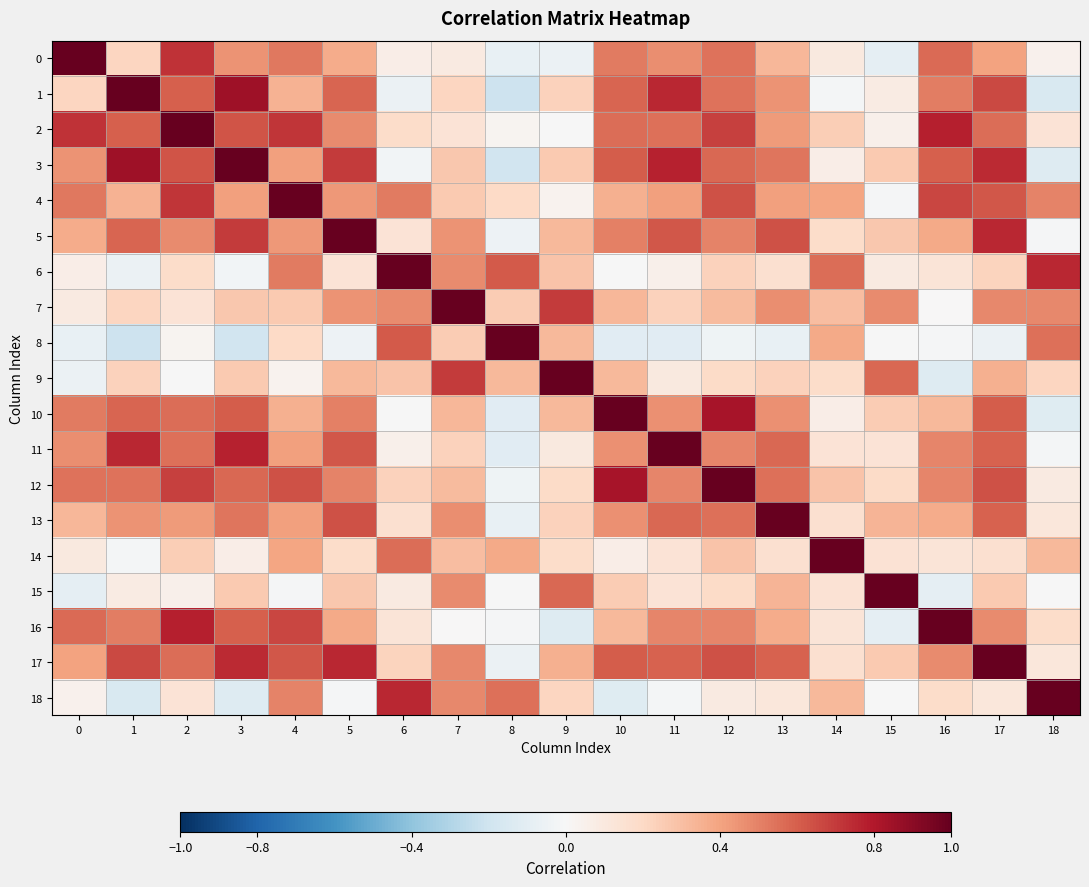

Reading left to right, transcribe all the data shown in this chart.

0: 0=1.0	1=0.2	2=0.7	3=0.5	4=0.5	5=0.4	6=0.1	7=0.1	8=-0.1	9=-0.1	10=0.5	11=0.5	12=0.5	13=0.3	14=0.1	15=-0.1	16=0.6	17=0.4	18=0.0
1: 0=0.2	1=1.0	2=0.6	3=0.8	4=0.4	5=0.6	6=-0.1	7=0.2	8=-0.2	9=0.2	10=0.6	11=0.8	12=0.5	13=0.4	14=-0.0	15=0.1	16=0.5	17=0.7	18=-0.1
2: 0=0.7	1=0.6	2=1.0	3=0.6	4=0.7	5=0.5	6=0.2	7=0.1	8=0.0	9=-0.0	10=0.6	11=0.6	12=0.7	13=0.4	14=0.2	15=0.1	16=0.8	17=0.6	18=0.1
3: 0=0.5	1=0.8	2=0.6	3=1.0	4=0.4	5=0.7	6=-0.0	7=0.3	8=-0.2	9=0.3	10=0.6	11=0.8	12=0.6	13=0.5	14=0.1	15=0.3	16=0.6	17=0.7	18=-0.1
4: 0=0.5	1=0.4	2=0.7	3=0.4	4=1.0	5=0.4	6=0.5	7=0.3	8=0.2	9=0.0	10=0.4	11=0.4	12=0.6	13=0.4	14=0.4	15=-0.0	16=0.7	17=0.6	18=0.5
5: 0=0.4	1=0.6	2=0.5	3=0.7	4=0.4	5=1.0	6=0.1	7=0.4	8=-0.1	9=0.3	10=0.5	11=0.6	12=0.5	13=0.6	14=0.2	15=0.3	16=0.4	17=0.8	18=-0.0
6: 0=0.1	1=-0.1	2=0.2	3=-0.0	4=0.5	5=0.1	6=1.0	7=0.5	8=0.6	9=0.3	10=-0.0	11=0.0	12=0.2	13=0.2	14=0.6	15=0.1	16=0.1	17=0.2	18=0.8
7: 0=0.1	1=0.2	2=0.1	3=0.3	4=0.3	5=0.4	6=0.5	7=1.0	8=0.3	9=0.7	10=0.3	11=0.2	12=0.3	13=0.5	14=0.3	15=0.5	16=0.0	17=0.5	18=0.5
8: 0=-0.1	1=-0.2	2=0.0	3=-0.2	4=0.2	5=-0.1	6=0.6	7=0.3	8=1.0	9=0.3	10=-0.1	11=-0.1	12=-0.0	13=-0.1	14=0.4	15=-0.0	16=-0.0	17=-0.1	18=0.6
9: 0=-0.1	1=0.2	2=-0.0	3=0.3	4=0.0	5=0.3	6=0.3	7=0.7	8=0.3	9=1.0	10=0.3	11=0.1	12=0.2	13=0.2	14=0.2	15=0.6	16=-0.1	17=0.4	18=0.2
10: 0=0.5	1=0.6	2=0.6	3=0.6	4=0.4	5=0.5	6=-0.0	7=0.3	8=-0.1	9=0.3	10=1.0	11=0.5	12=0.8	13=0.5	14=0.1	15=0.3	16=0.3	17=0.6	18=-0.1
11: 0=0.5	1=0.8	2=0.6	3=0.8	4=0.4	5=0.6	6=0.0	7=0.2	8=-0.1	9=0.1	10=0.5	11=1.0	12=0.5	13=0.6	14=0.1	15=0.1	16=0.5	17=0.6	18=-0.0
12: 0=0.5	1=0.5	2=0.7	3=0.6	4=0.6	5=0.5	6=0.2	7=0.3	8=-0.0	9=0.2	10=0.8	11=0.5	12=1.0	13=0.5	14=0.3	15=0.2	16=0.5	17=0.6	18=0.1
13: 0=0.3	1=0.4	2=0.4	3=0.5	4=0.4	5=0.6	6=0.2	7=0.5	8=-0.1	9=0.2	10=0.5	11=0.6	12=0.5	13=1.0	14=0.2	15=0.3	16=0.4	17=0.6	18=0.1
14: 0=0.1	1=-0.0	2=0.2	3=0.1	4=0.4	5=0.2	6=0.6	7=0.3	8=0.4	9=0.2	10=0.1	11=0.1	12=0.3	13=0.2	14=1.0	15=0.1	16=0.1	17=0.2	18=0.3
15: 0=-0.1	1=0.1	2=0.1	3=0.3	4=-0.0	5=0.3	6=0.1	7=0.5	8=-0.0	9=0.6	10=0.3	11=0.1	12=0.2	13=0.3	14=0.1	15=1.0	16=-0.1	17=0.3	18=-0.0
16: 0=0.6	1=0.5	2=0.8	3=0.6	4=0.7	5=0.4	6=0.1	7=0.0	8=-0.0	9=-0.1	10=0.3	11=0.5	12=0.5	13=0.4	14=0.1	15=-0.1	16=1.0	17=0.5	18=0.2
17: 0=0.4	1=0.7	2=0.6	3=0.7	4=0.6	5=0.8	6=0.2	7=0.5	8=-0.1	9=0.4	10=0.6	11=0.6	12=0.6	13=0.6	14=0.2	15=0.3	16=0.5	17=1.0	18=0.1
18: 0=0.0	1=-0.1	2=0.1	3=-0.1	4=0.5	5=-0.0	6=0.8	7=0.5	8=0.6	9=0.2	10=-0.1	11=-0.0	12=0.1	13=0.1	14=0.3	15=-0.0	16=0.2	17=0.1	18=1.0